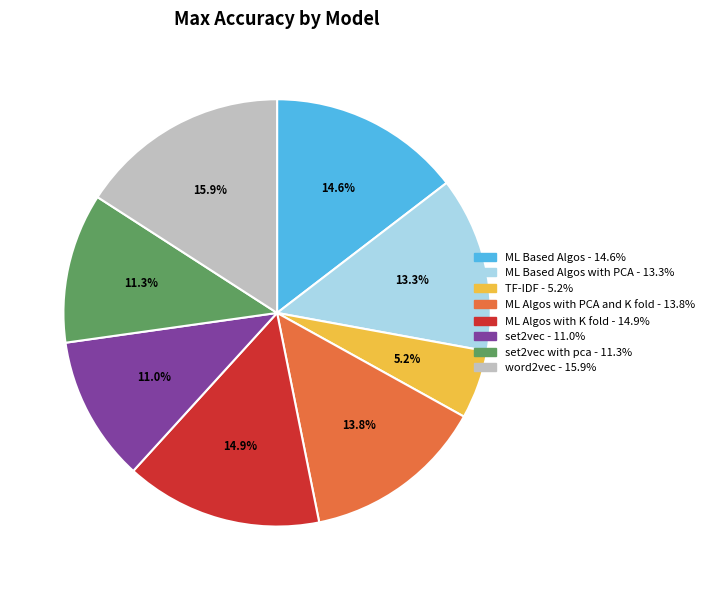

Is there any slice that represents more than half of the pie?

No